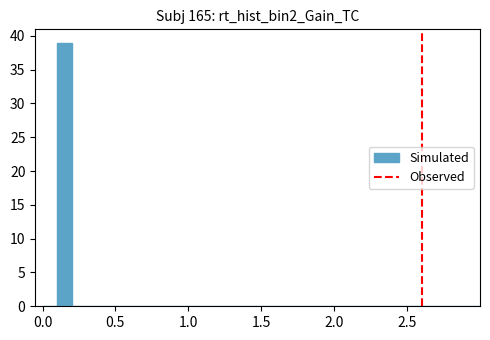

Around what value on the x-axis is the tallest bar? Give the approximate position of its centre, as read against the axis.

0.15